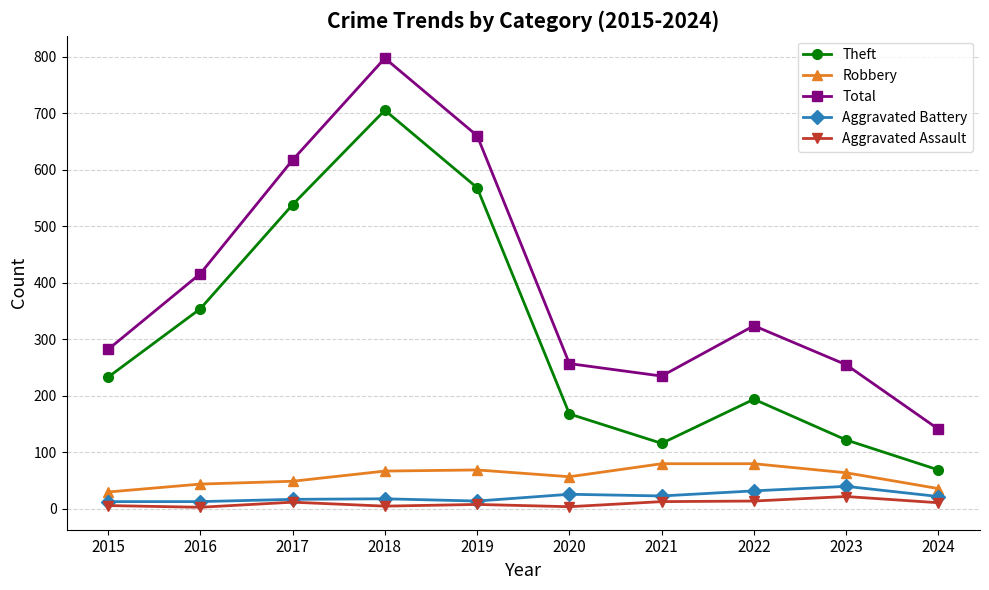

What is the lowest value of the Robbery series?

30